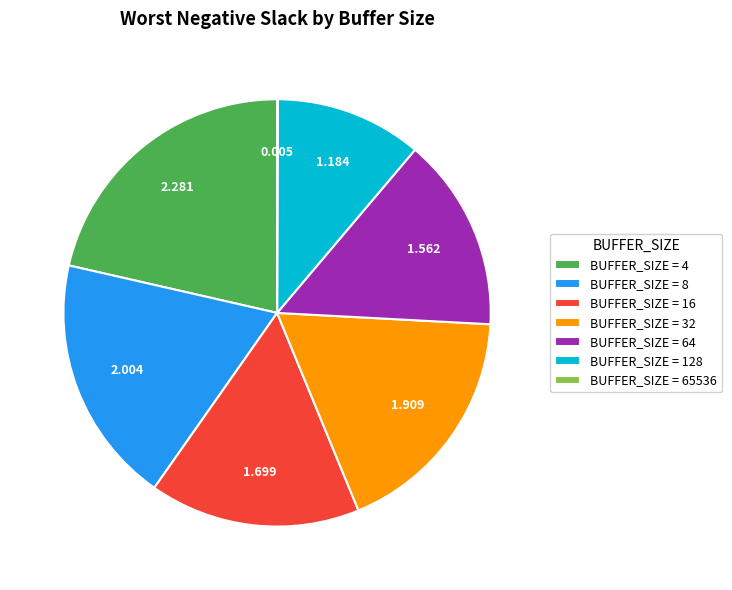

Is BUFFER_SIZE = 16 the majority of the pie?

No